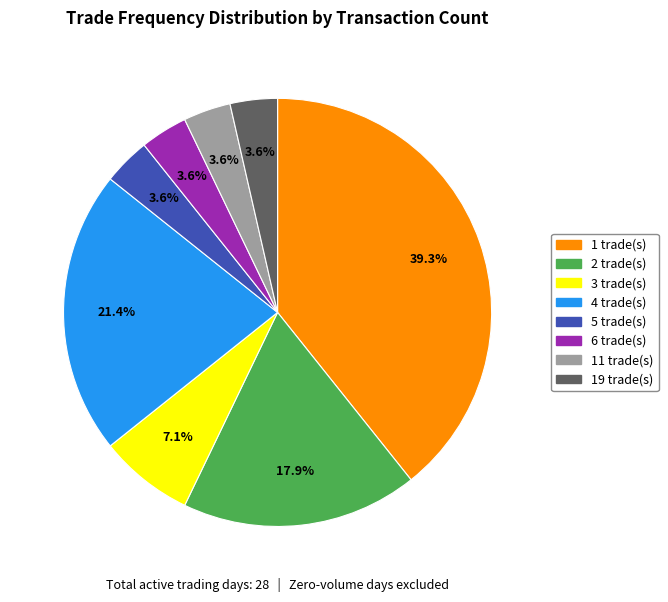

Is there any slice that represents more than half of the pie?

No